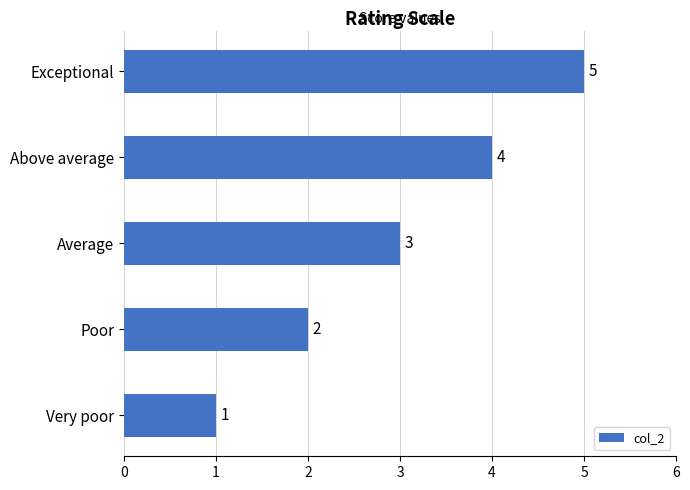

How many values are below 3?

2